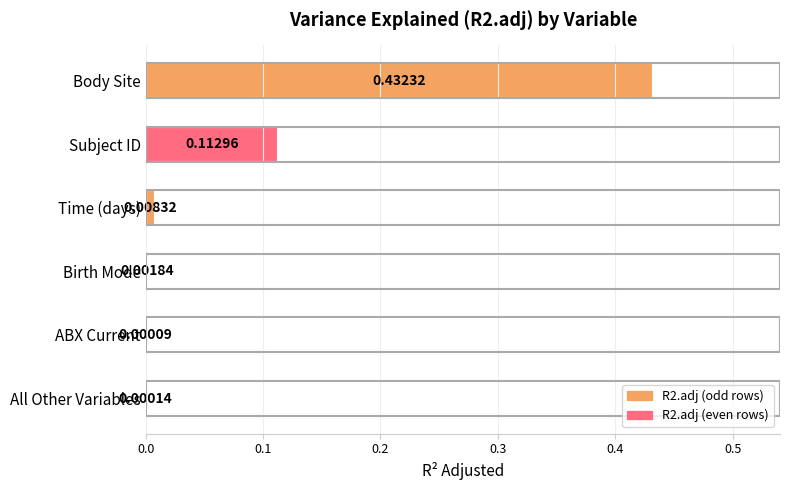

Where is the data nearest to the value 0?

ABX Current